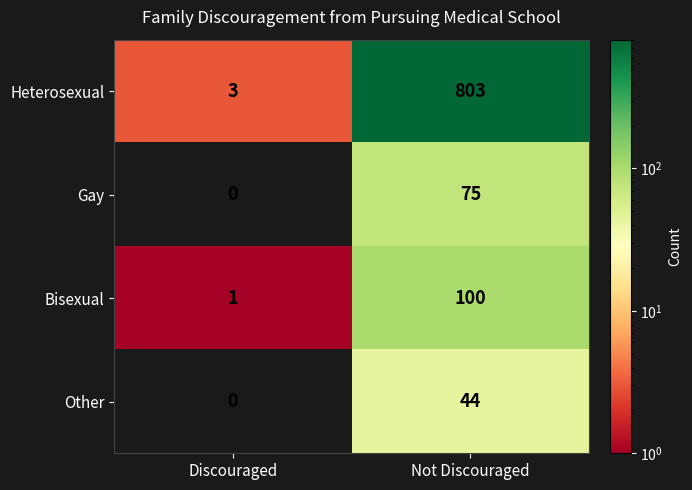

What is the sum of the Gay values at Not Discouraged and Discouraged?

75